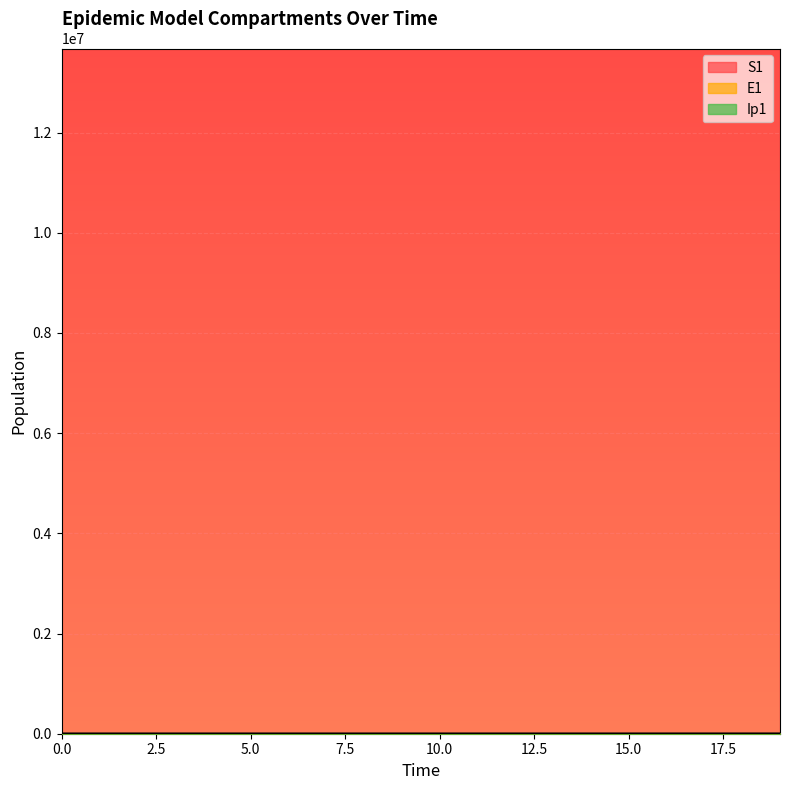

Between 18 and 11, which is larger?

11